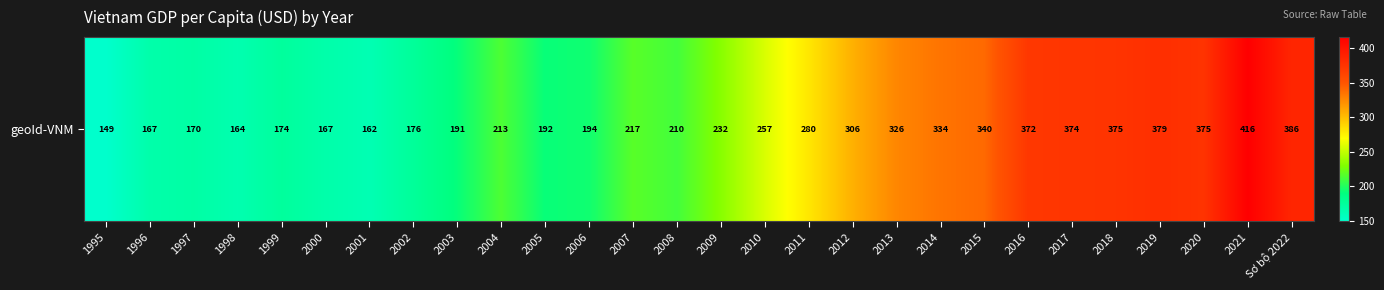

What is the smallest value displayed?

149.0